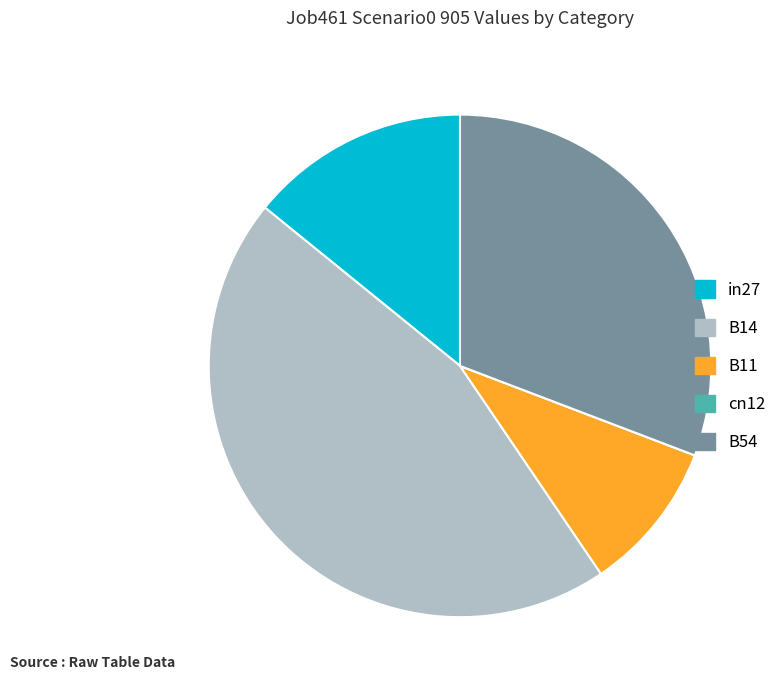

Does any single category account for the majority?

No